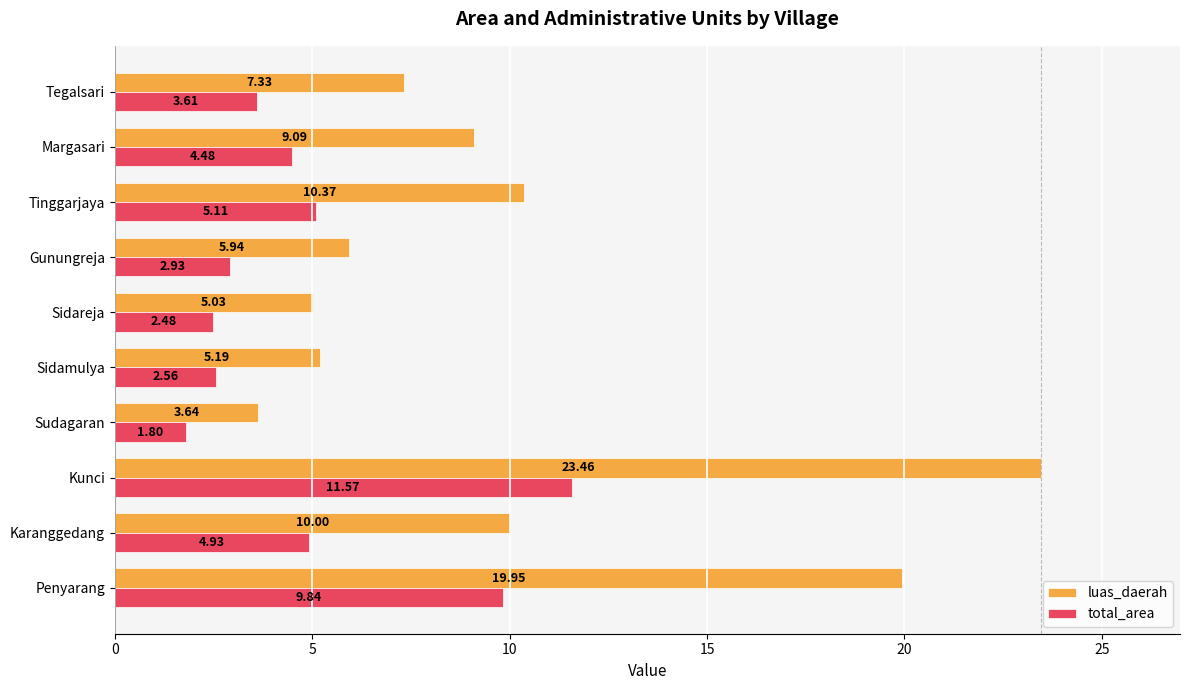

What is the difference between the highest and lowest values at Sudagaran?

1.8